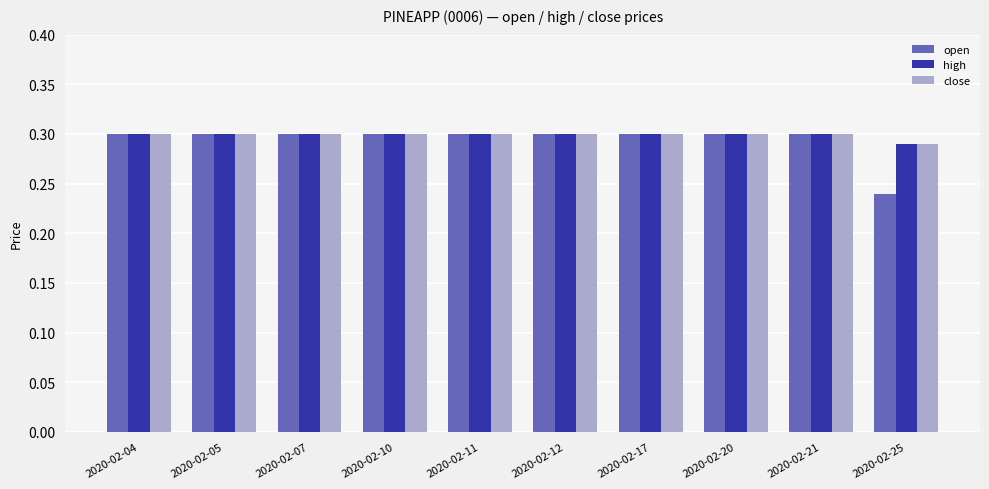

Count the close values in the range 0 to 1.

10